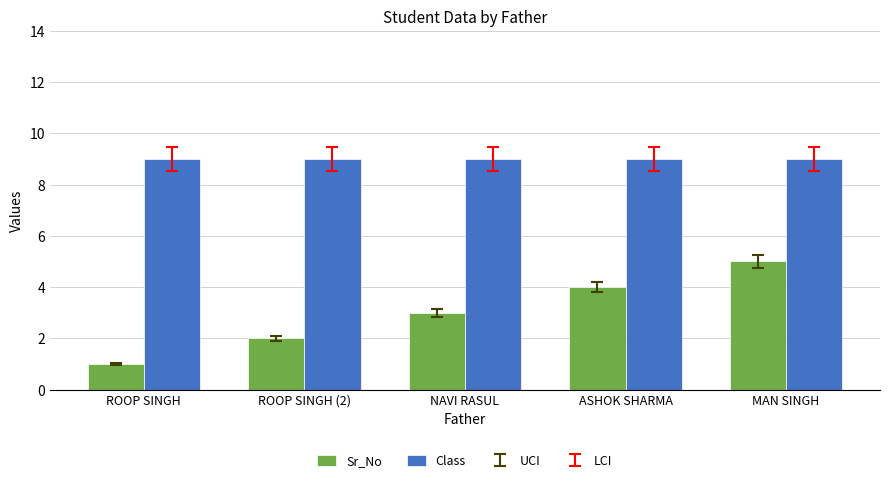

Rank the series by their average value, from highest to lowest.

Class, Sr_No